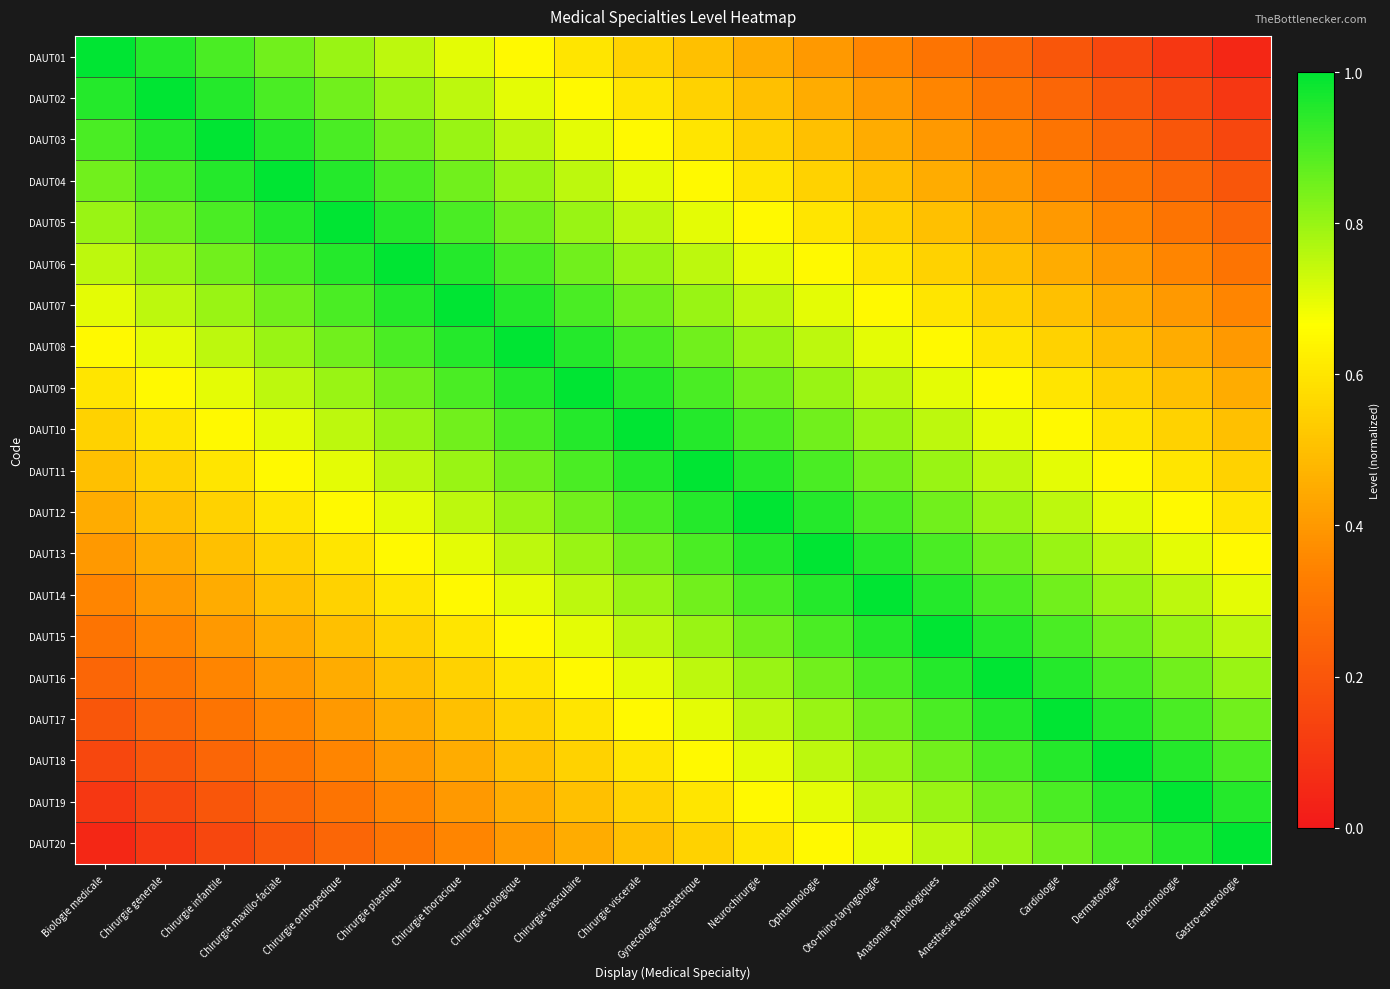

Count the number of data series in this chart.

20